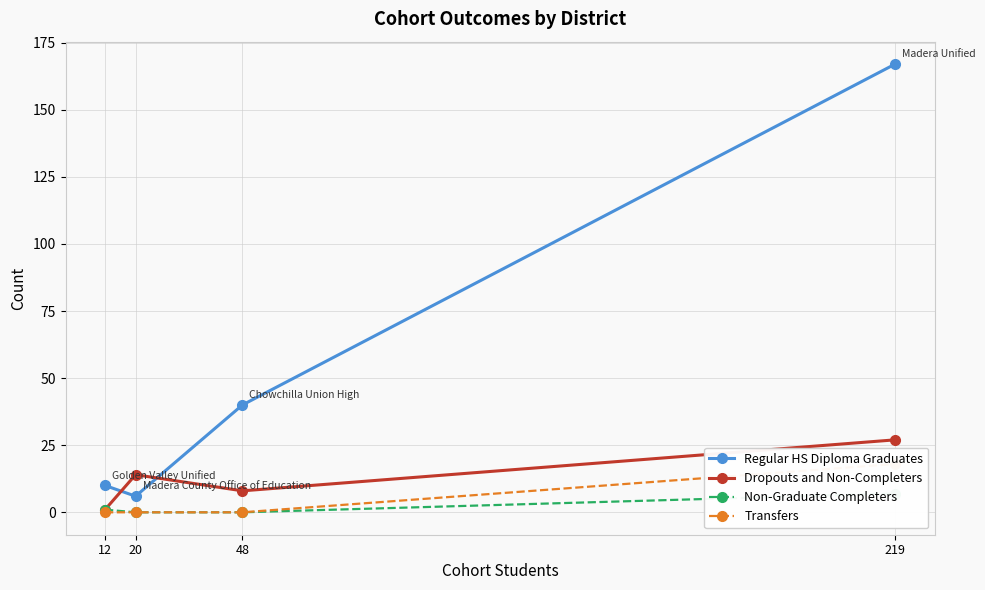

What is the value of the Regular HS Diploma Graduates point at the 1st from the left?

10